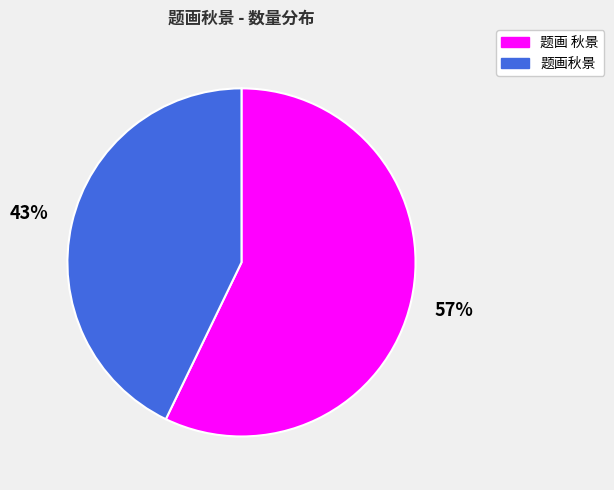

To the nearest percent, what is the combined percentage of 题画秋景 and 题画 秋景?

100%